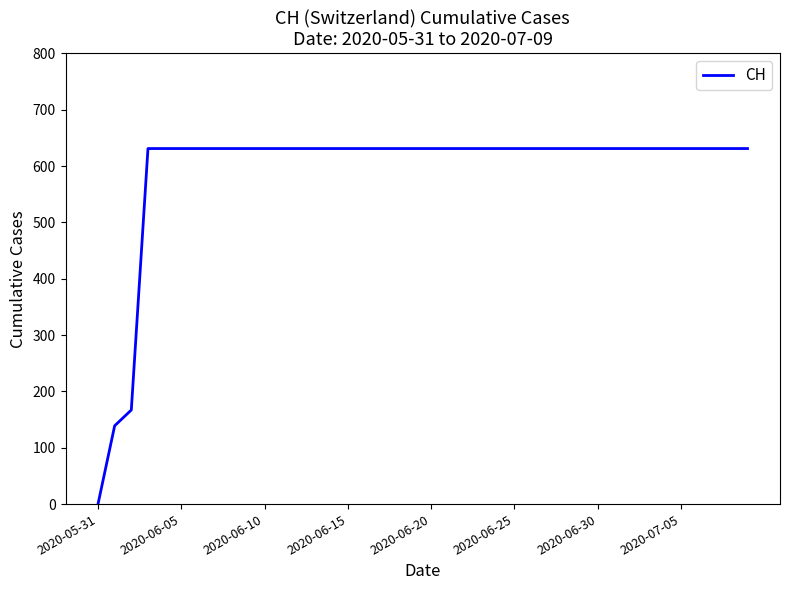

What is the greatest value displayed?

631